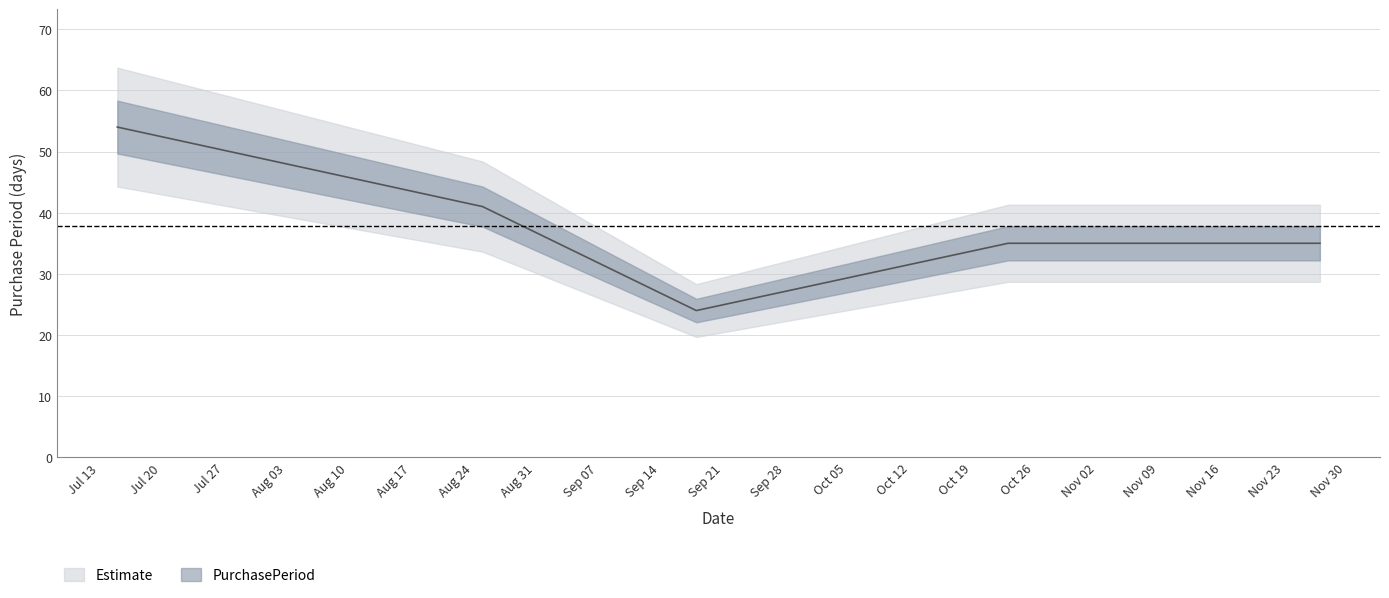

What is the value of the 5th point from the left?

35